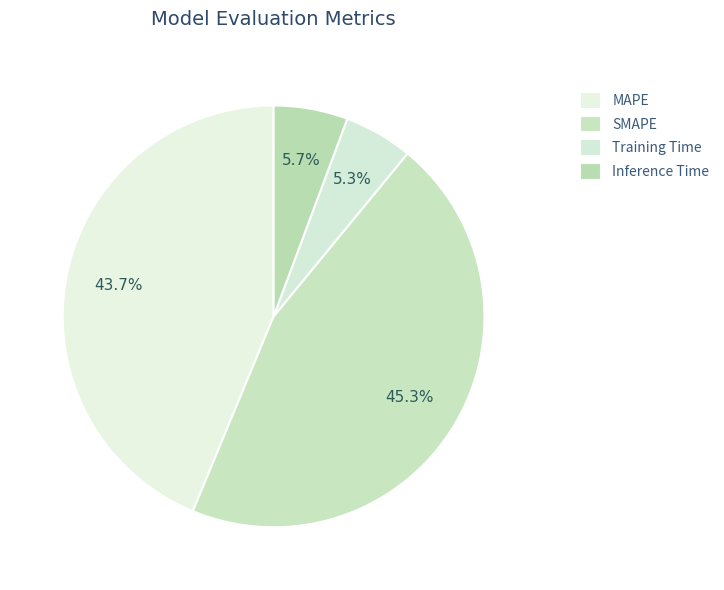

To the nearest percent, what portion does MAPE represent?

44%